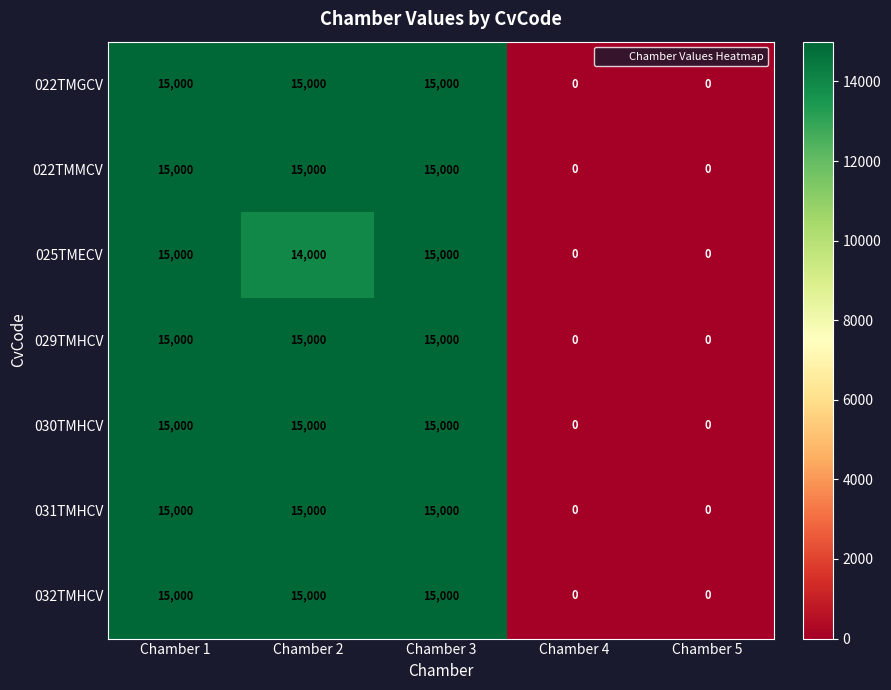

At which label does 025TMECV first exceed 14000?

Chamber 1